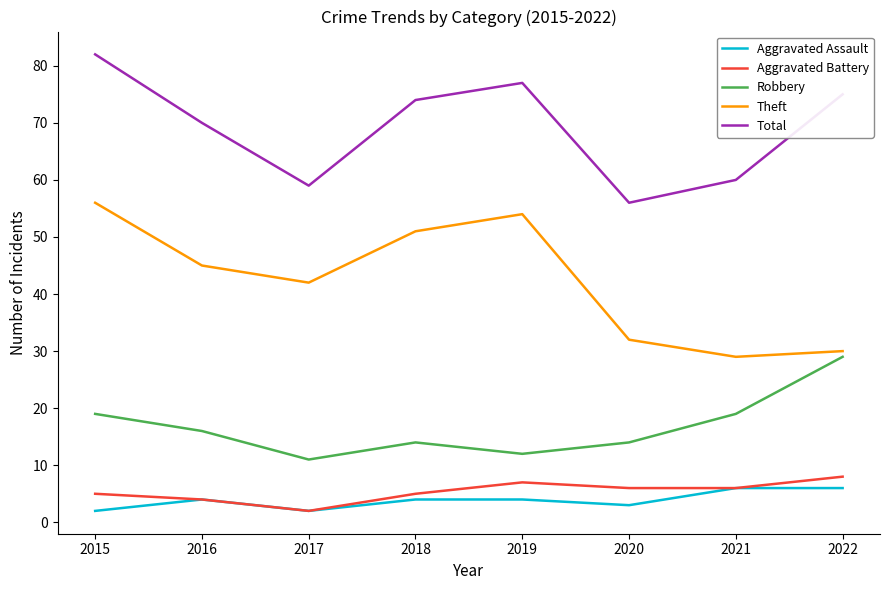

Reading left to right, what are all the values shown in this chart?

Aggravated Assault: 2	4	2	4	4	3	6	6
Aggravated Battery: 5	4	2	5	7	6	6	8
Robbery: 19	16	11	14	12	14	19	29
Theft: 56	45	42	51	54	32	29	30
Total: 82	70	59	74	77	56	60	75